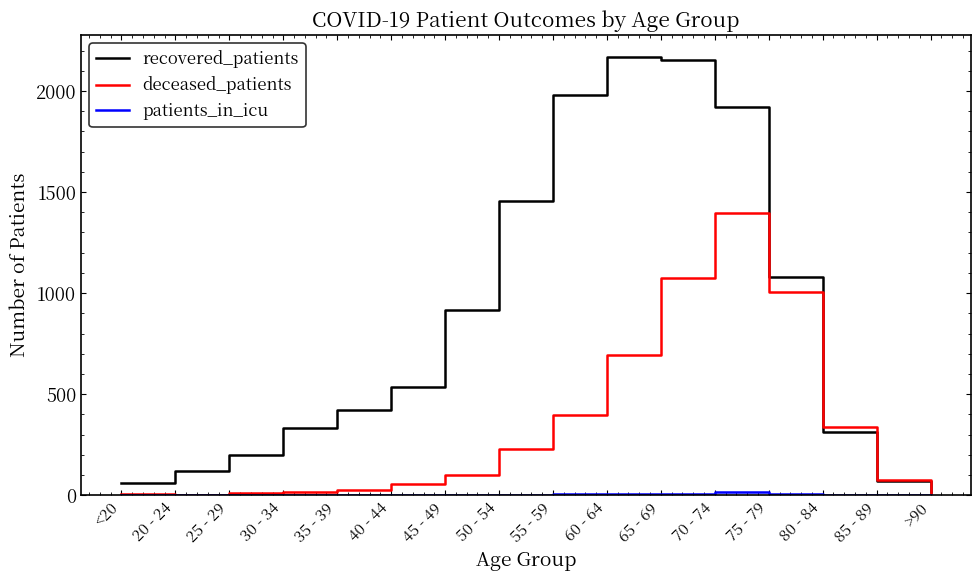

Is it true that deceased_patients equals 54 at 40 - 44?

True